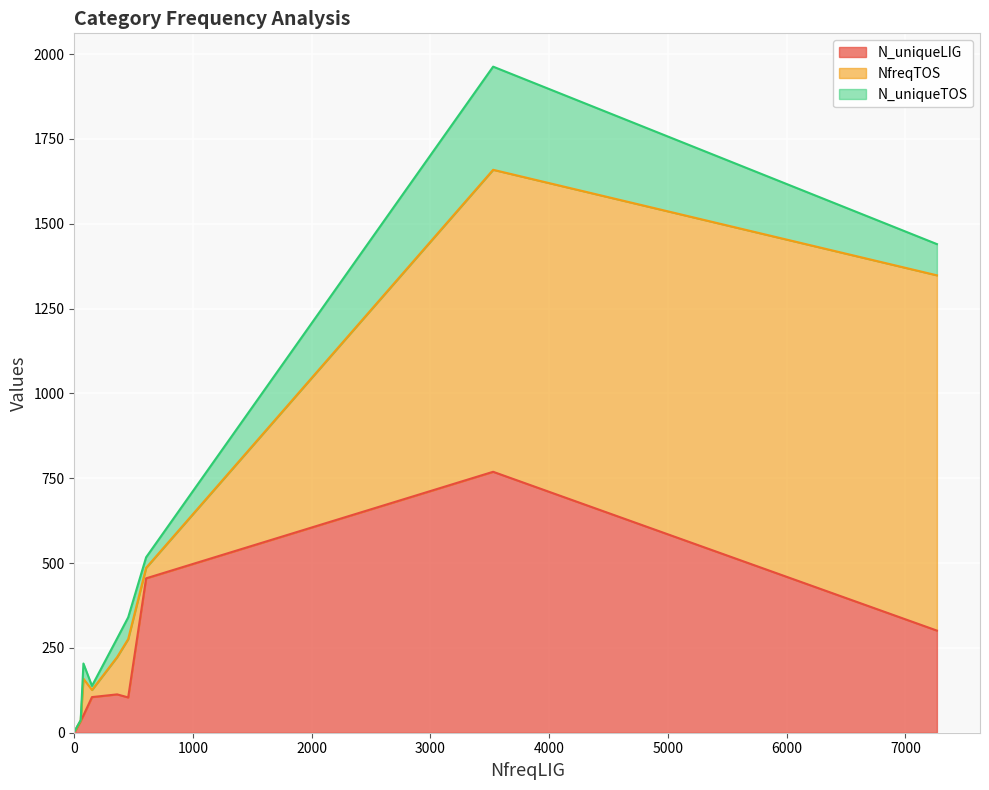

Which series has the largest total across all categories?

NfreqTOS